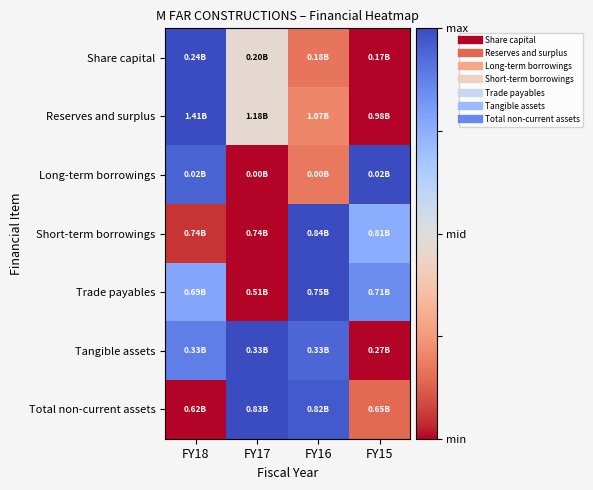

Which label corresponds to the largest value in the chart?

FY18